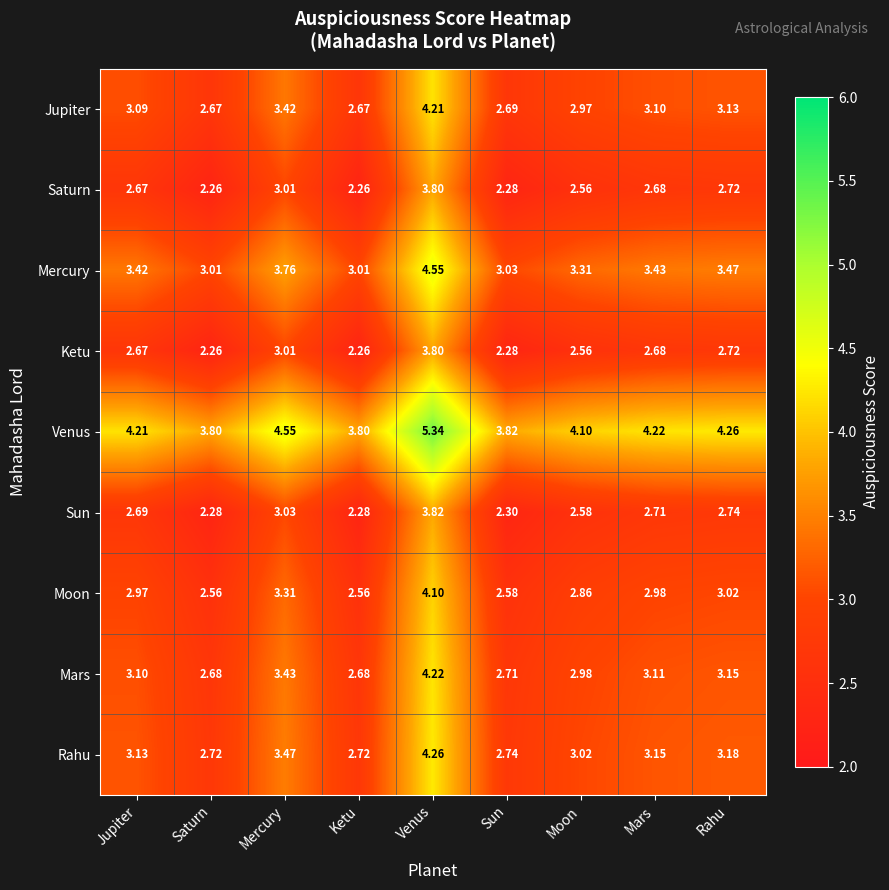

At which label does Moon reach its peak?

Venus